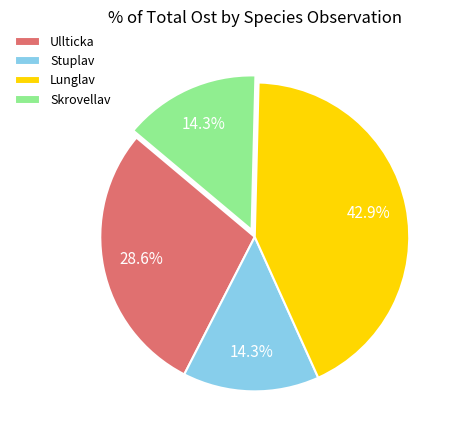

Which slice is the largest?

Lunglav